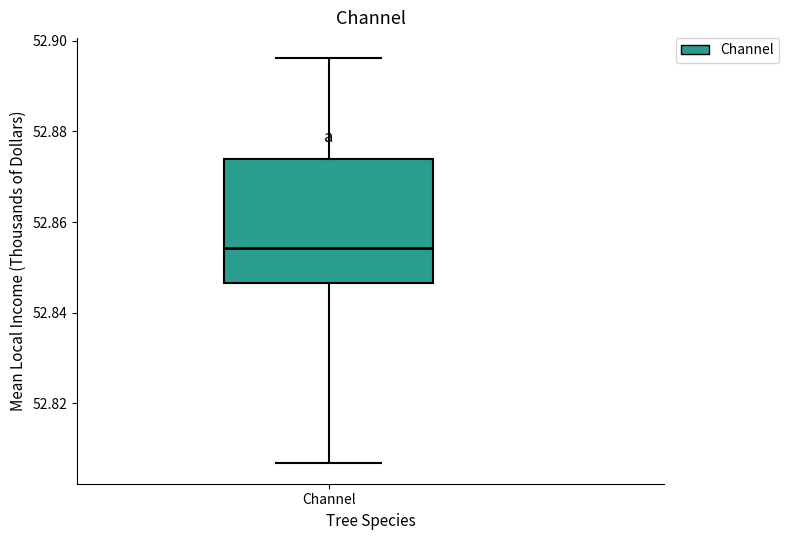

Where does the upper whisker of the box for Channel end on the y-axis? The values are not printed on the chart, so give them approximately, as read against the axis.

52.896